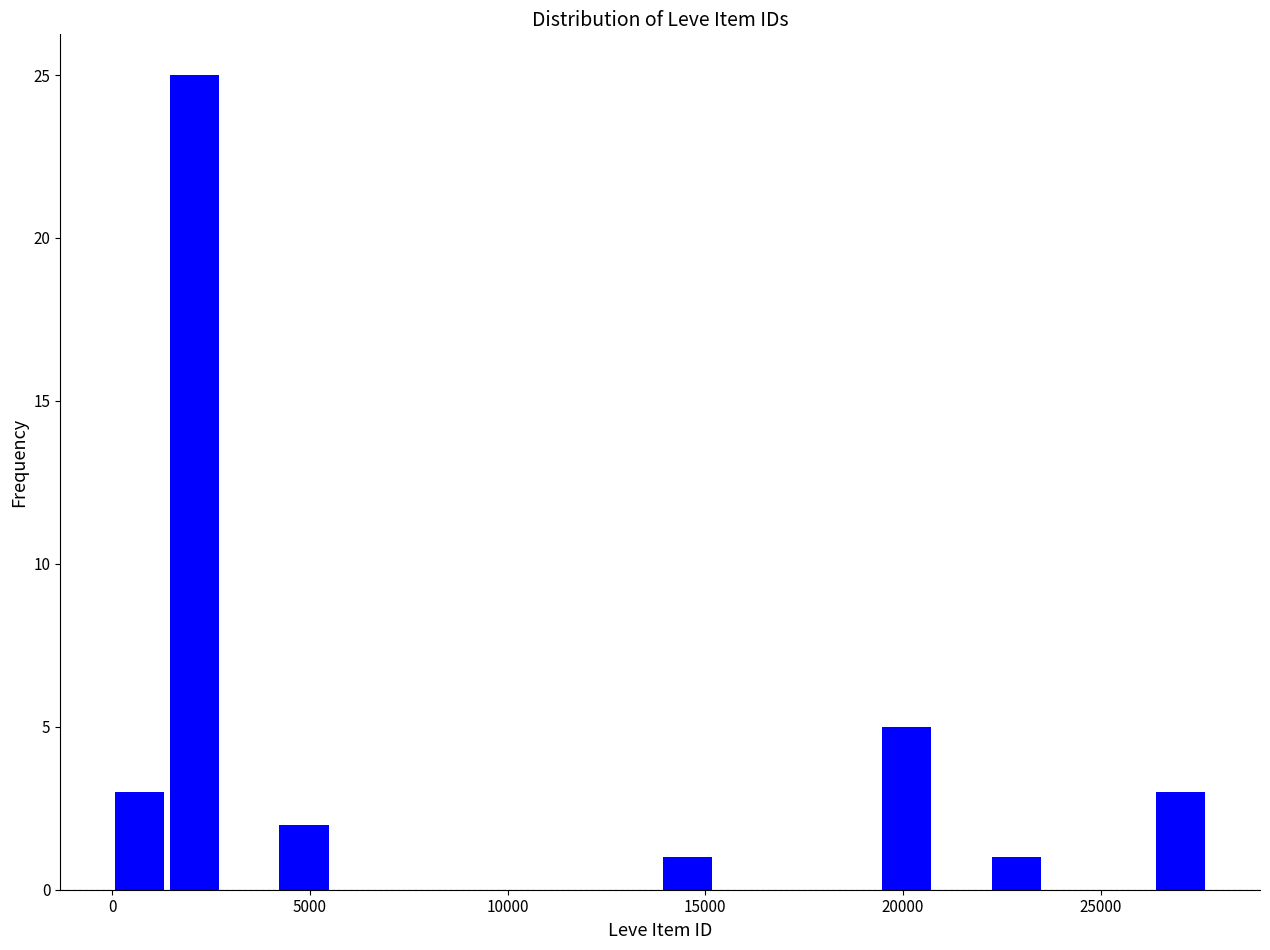

Around what value on the x-axis is the tallest bar? Give the approximate position of its centre, as read against the axis.

2000